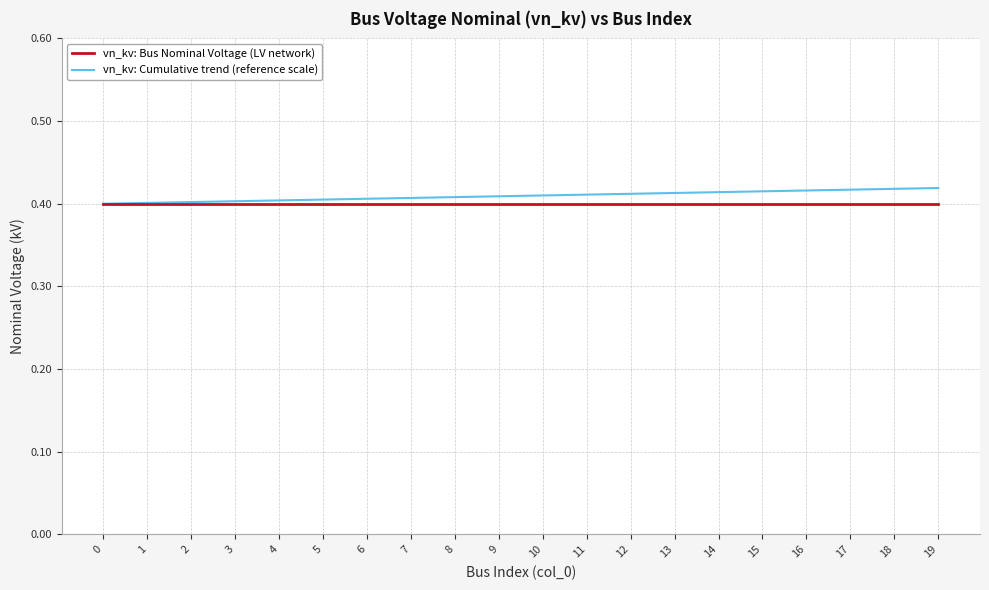

The vn_kv: Cumulative trend (reference scale) series shows 0.1 at 13. True or false?

False